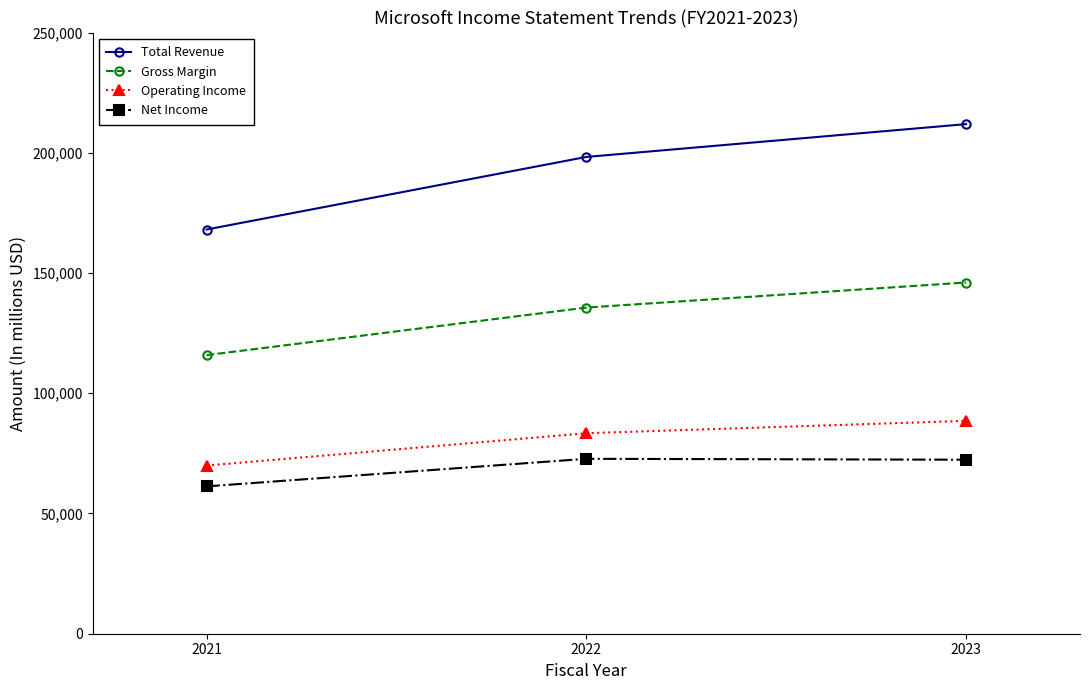

At how many categories does at least one series exceed 188730?

2